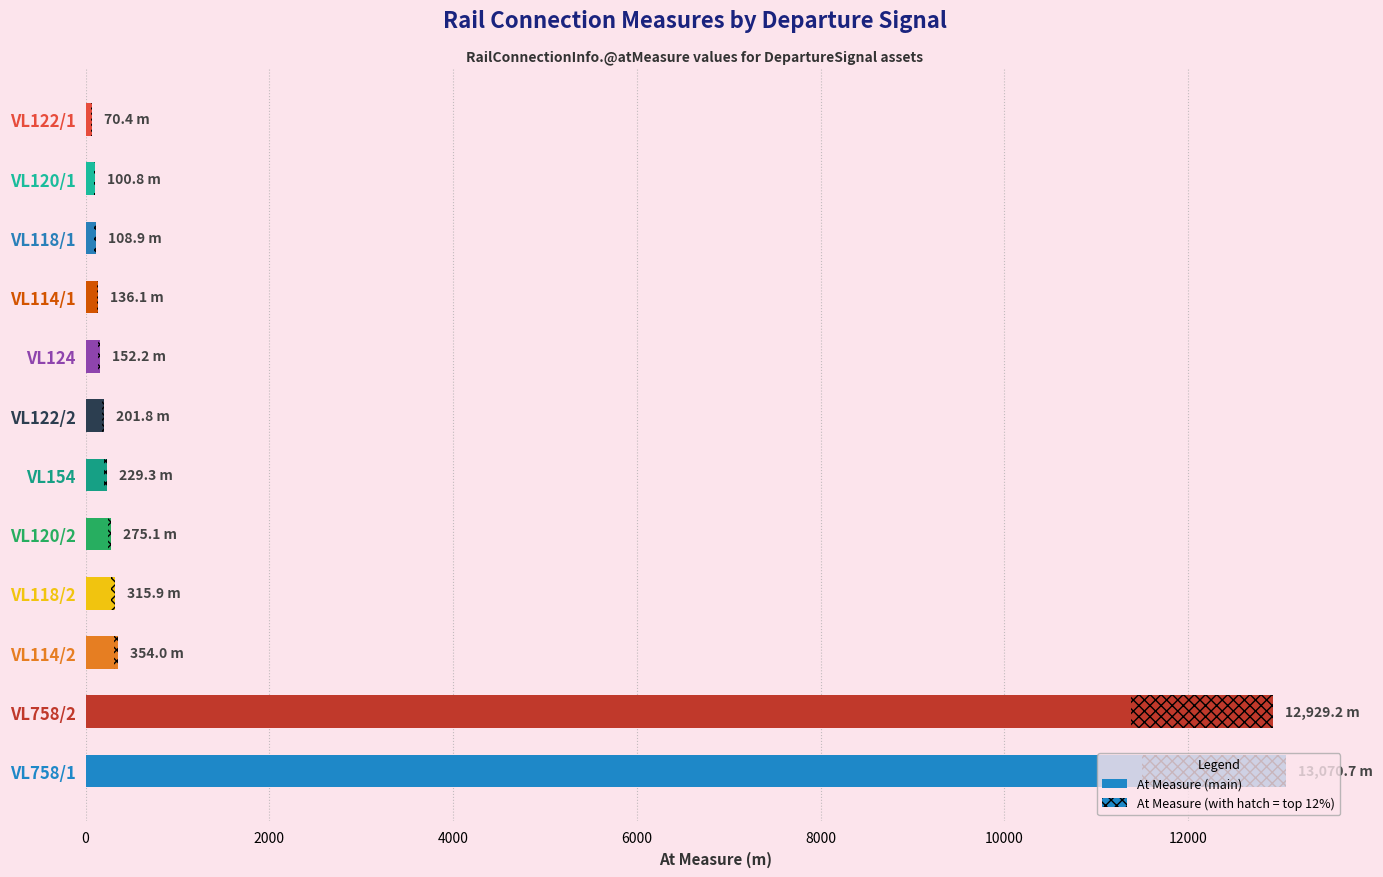

Are the bars grouped side by side (vs. stacked)?

No